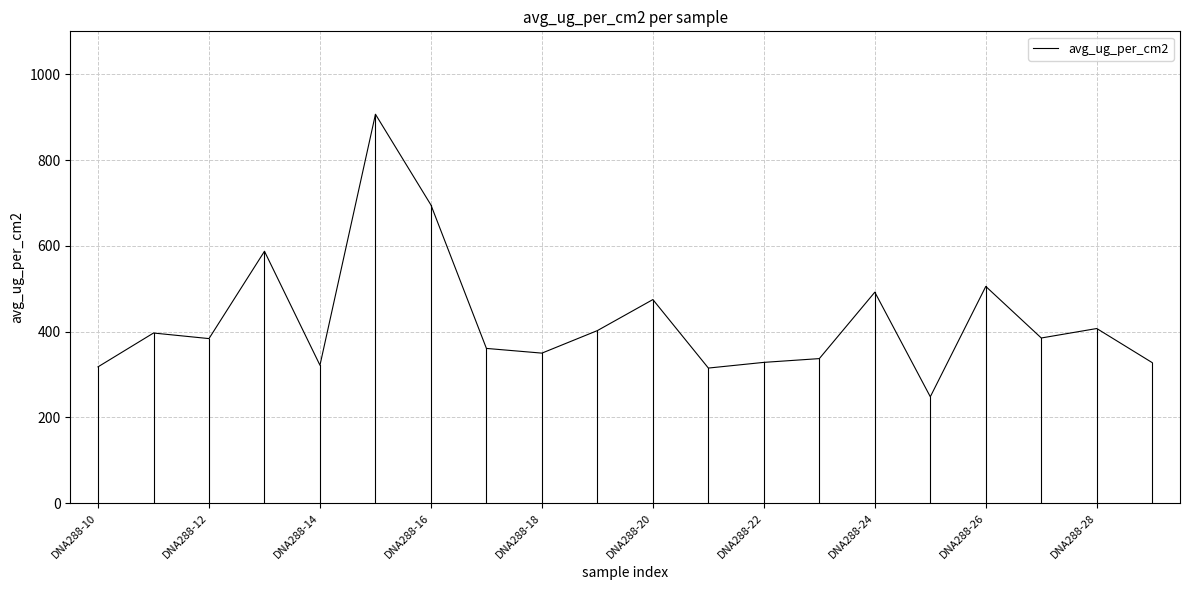

What is the minimum value shown in the chart?

248.1